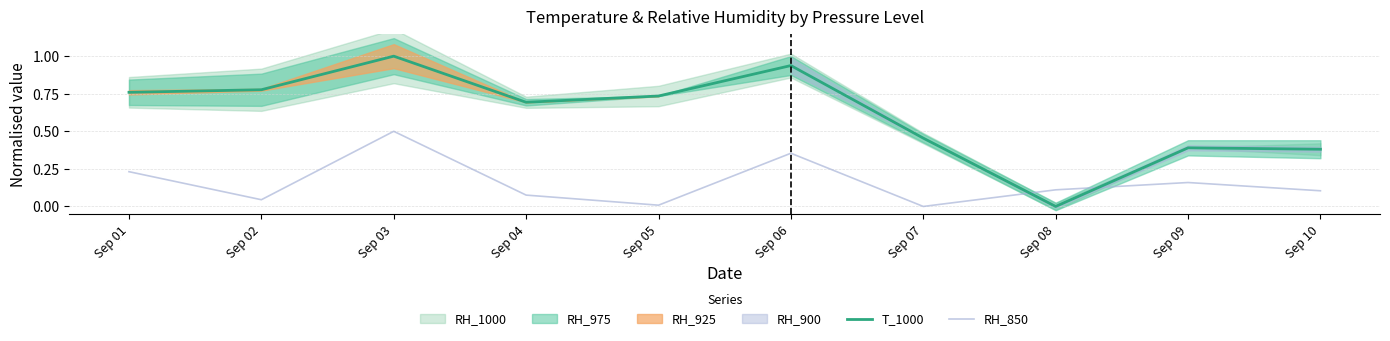

At which label does T_1000 reach its peak?

Sep 03